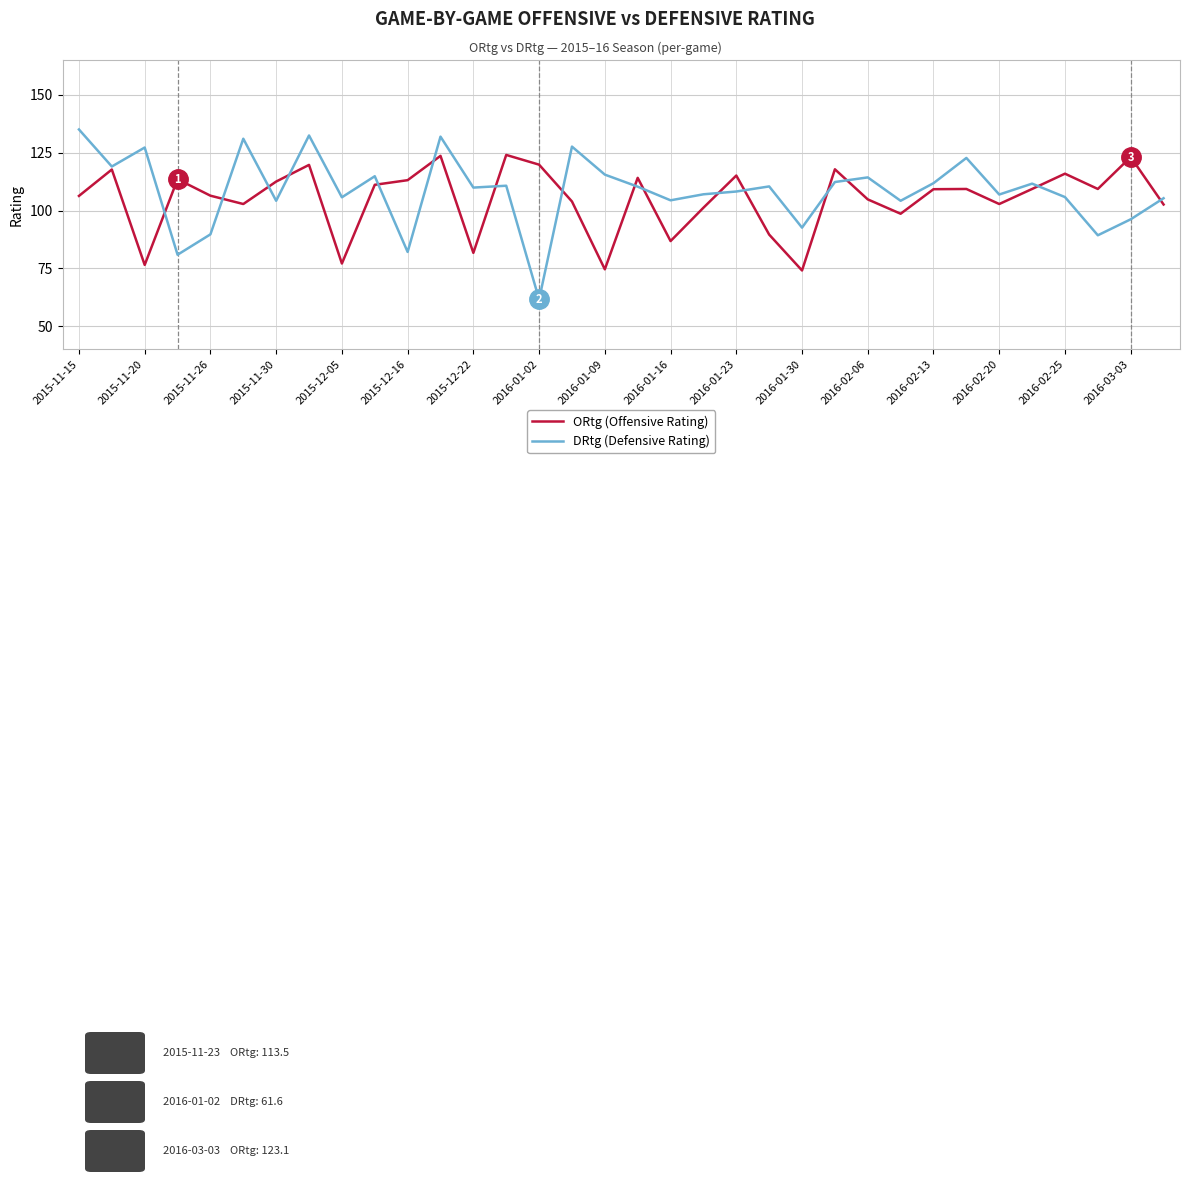

Which series has the largest range (max minus min)?

DRtg (Defensive Rating)